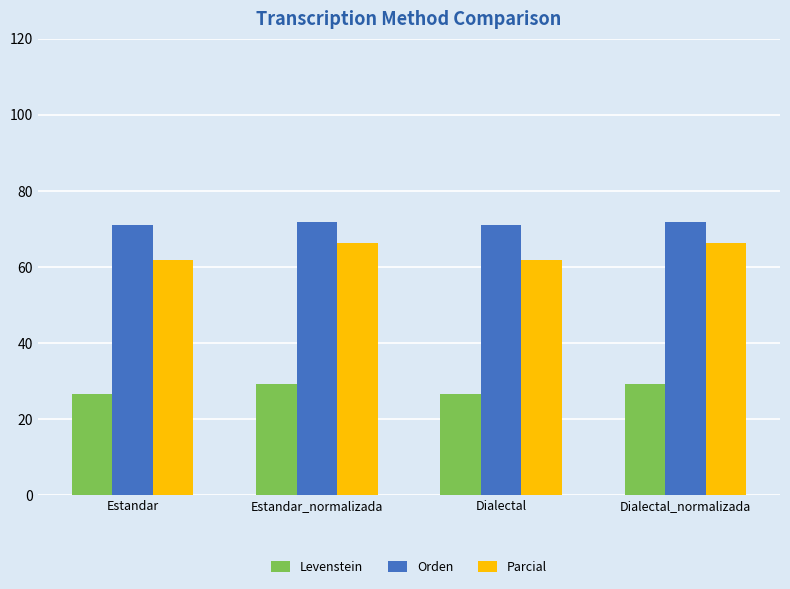

What is the difference between the second highest and minimum values in the Levenstein series?

2.5